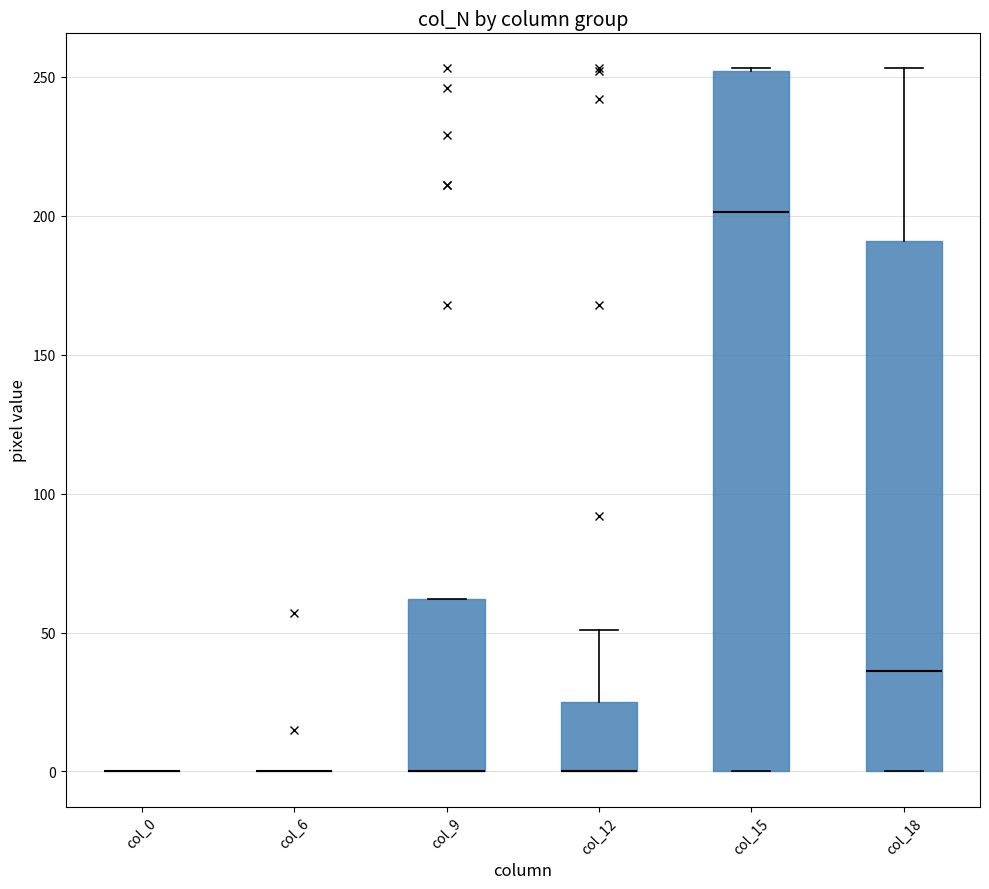

Where does the upper whisker of the box for col_12 end on the y-axis? The values are not printed on the chart, so give them approximately, as read against the axis.

50